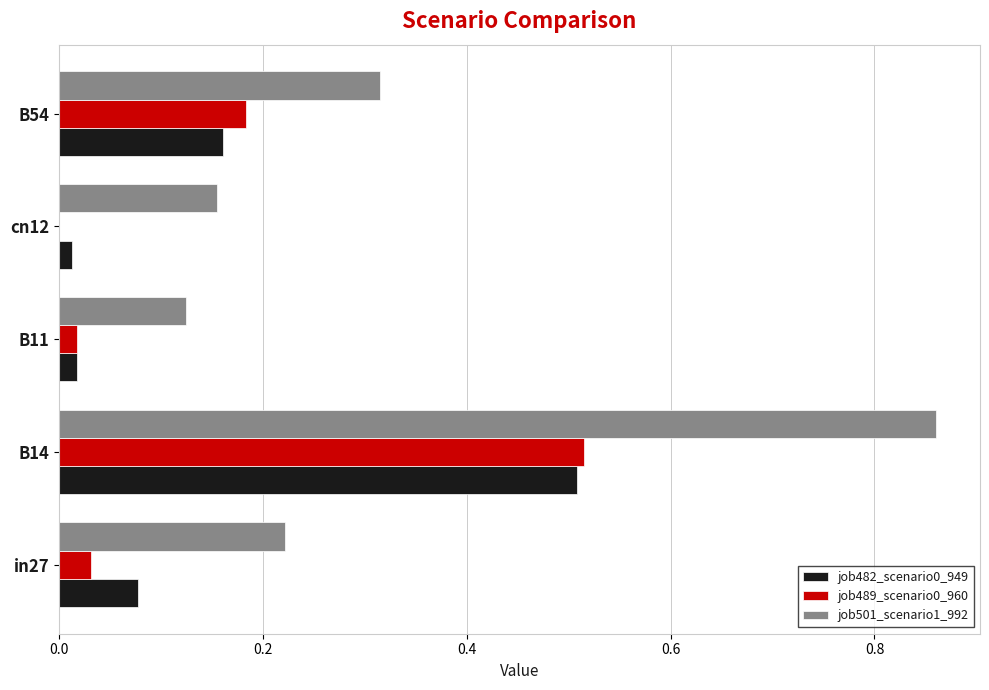

At which label does job501_scenario1_992 reach its peak?

B14